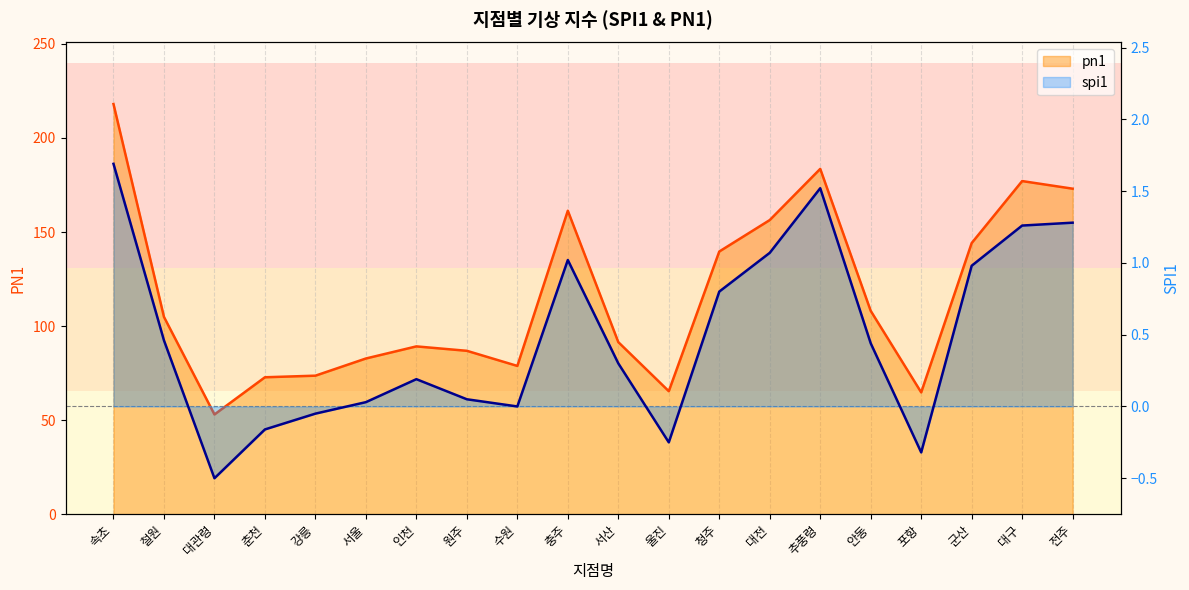

What is the difference between the highest and lowest values at 대구?

175.8